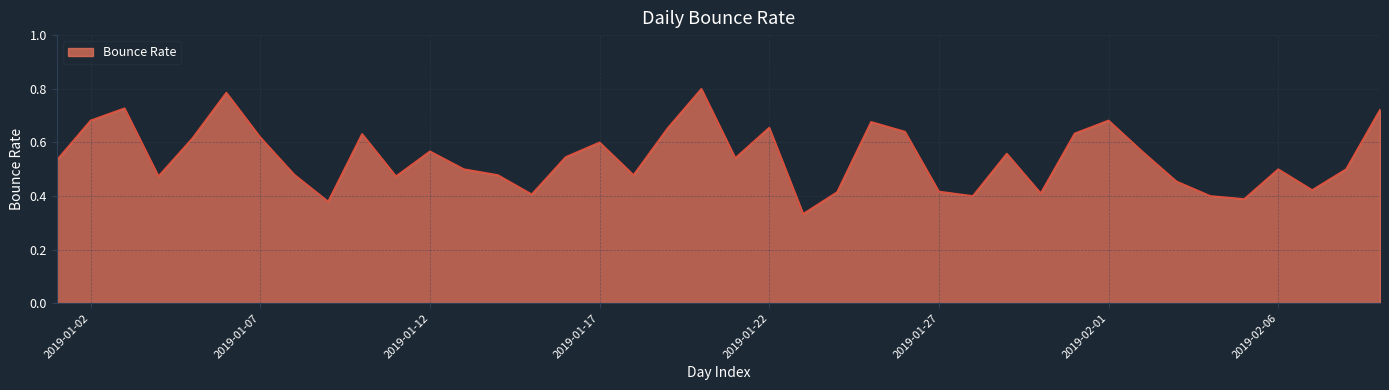

What is the smallest value displayed?

0.3